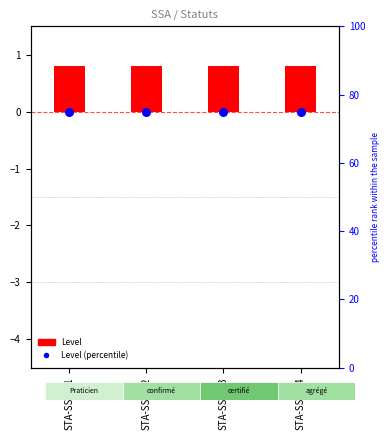

Which series has the largest Y range (max minus min)?

Level